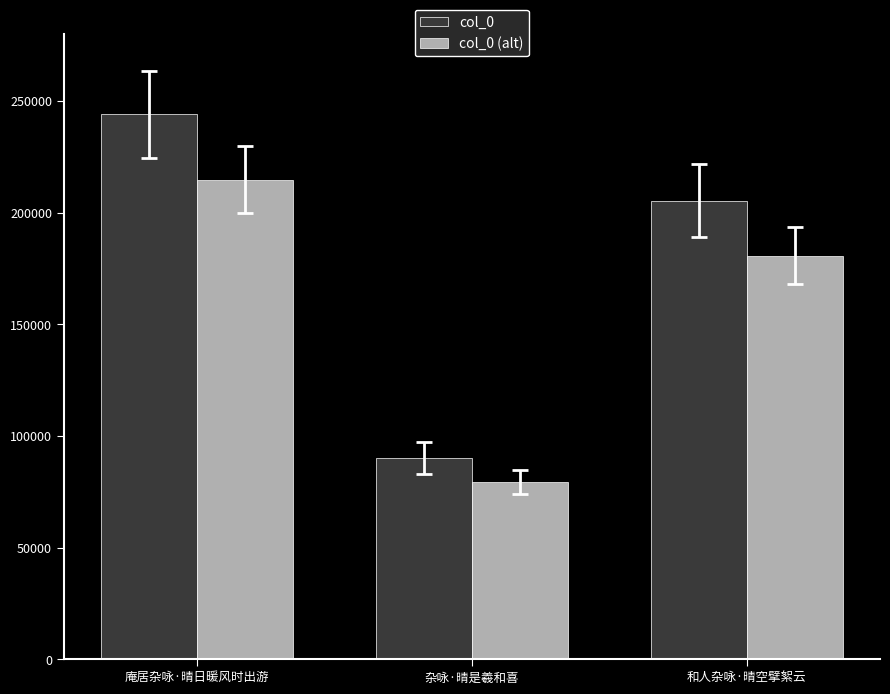

Are the bars horizontal?

No